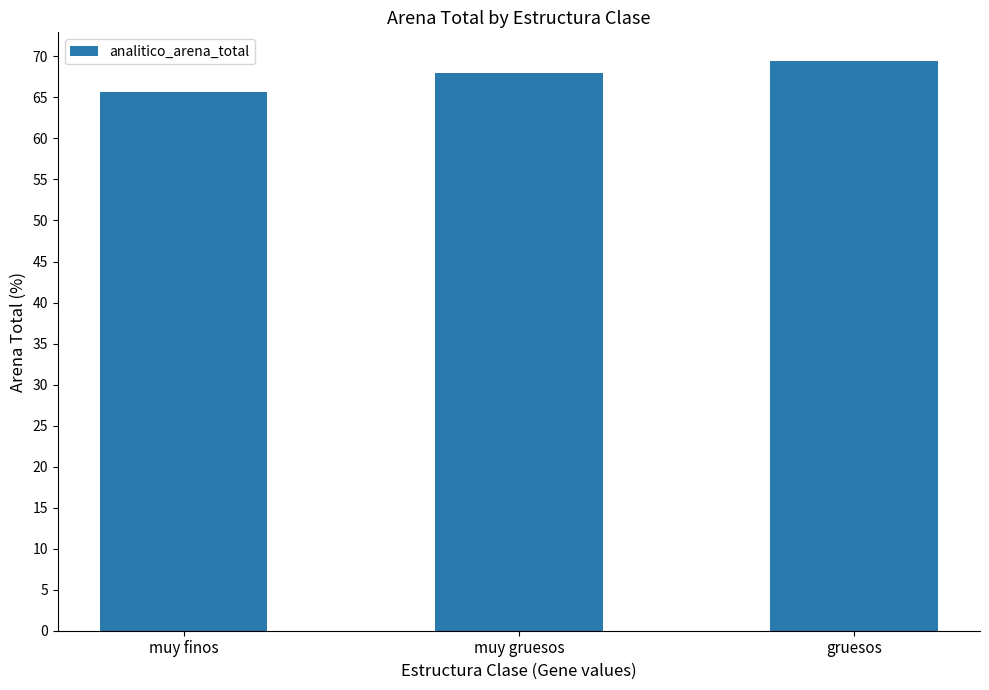

What is the change in value from muy gruesos to gruesos?

+1.5